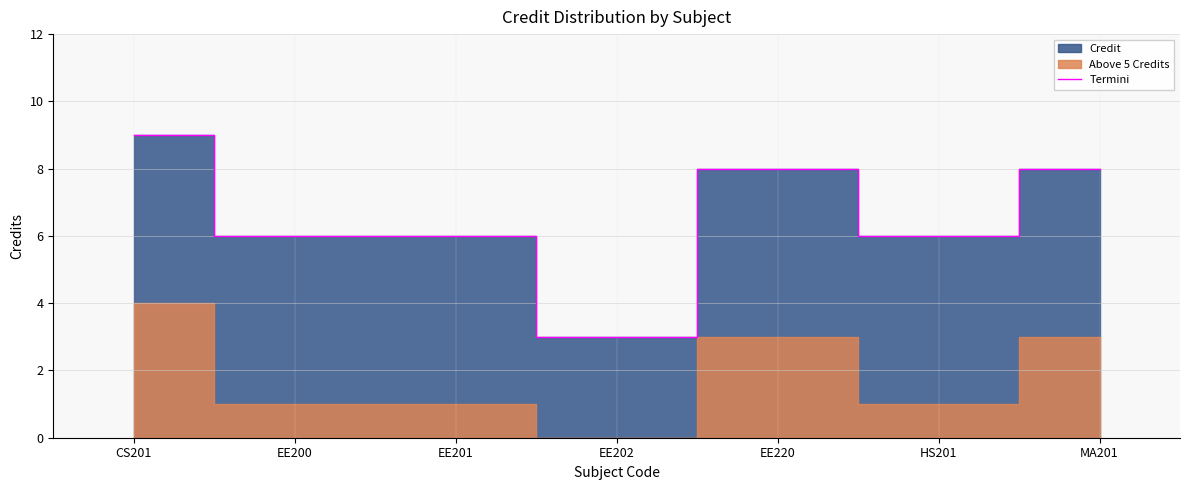

The Termini series shows 8 at MA201. True or false?

True